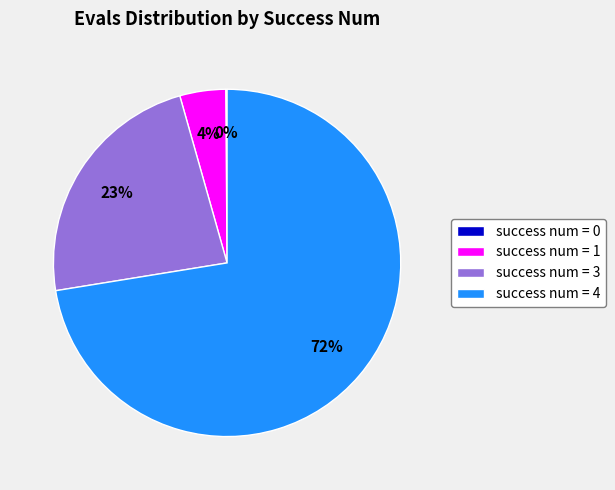

Is it true that success num = 4 is 85% of the pie?

False